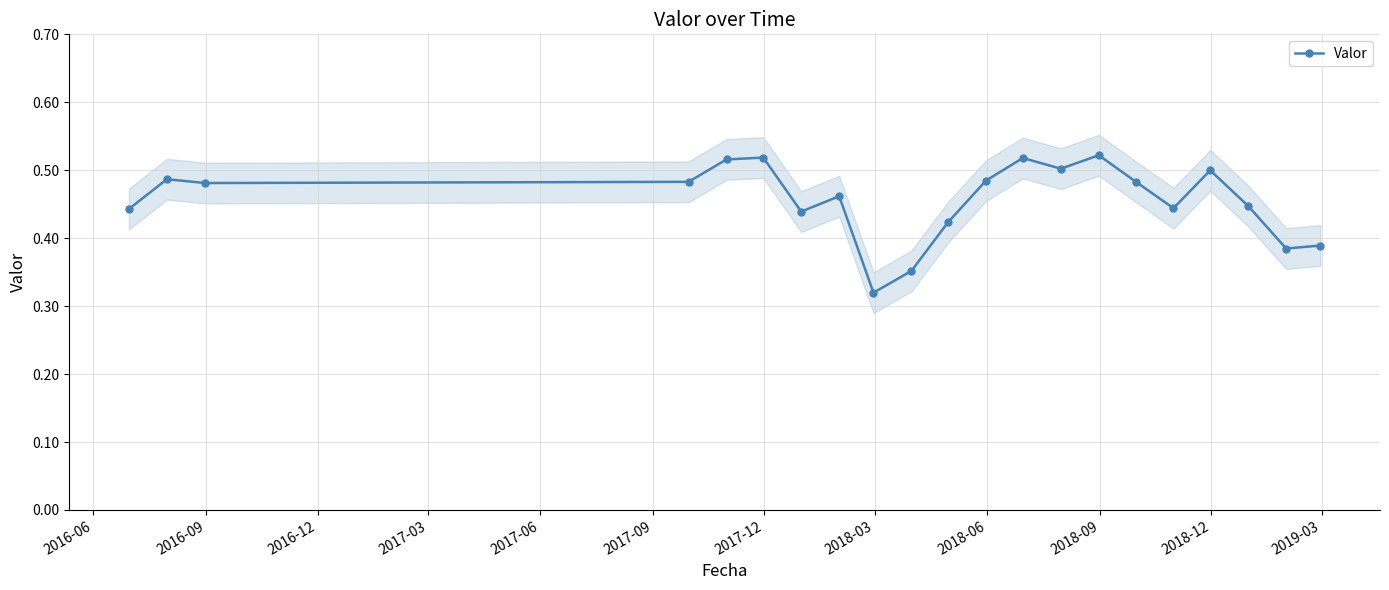

How many distinct data groups are displayed?

1